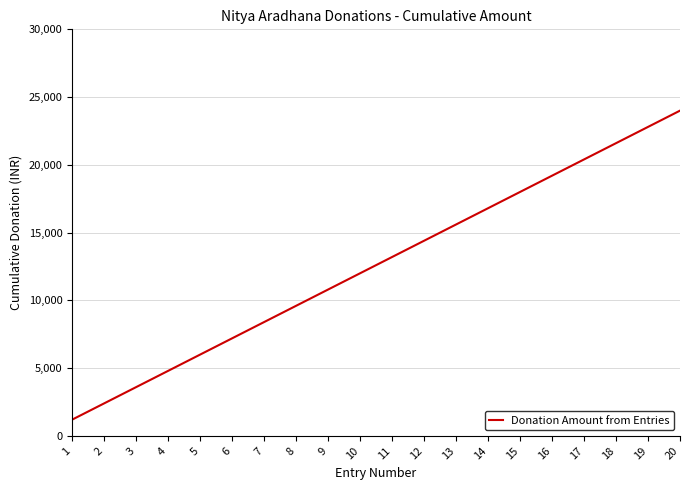

Reading right to left, transcribe all the data shown in this chart.

20=24000	19=22800	18=21600	17=20400	16=19200	15=18000	14=16800	13=15600	12=14400	11=13200	10=12000	9=10800	8=9600	7=8400	6=7200	5=6000	4=4800	3=3600	2=2400	1=1200